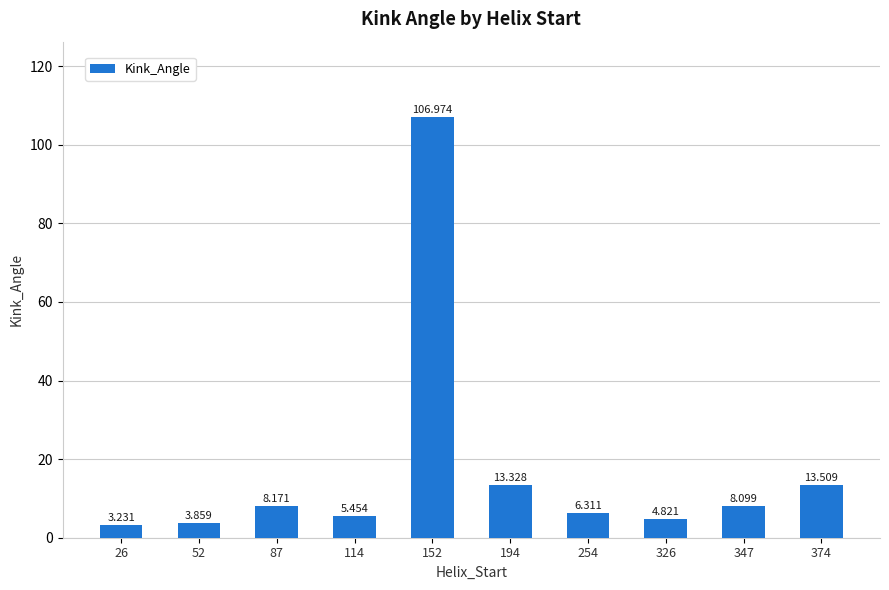

At which label is the value closest to 55?

374